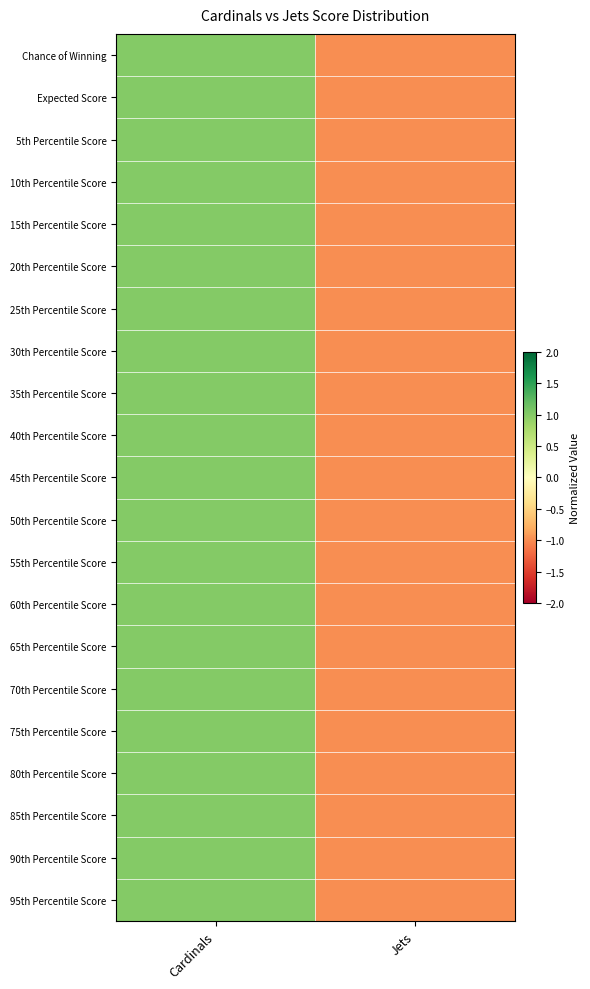

Reading left to right, extract all data points from this chart.

Chance of Winning: Cardinals=1	Jets=-1
Expected Score: Cardinals=1	Jets=-1
5th Percentile Score: Cardinals=1	Jets=-1
10th Percentile Score: Cardinals=1	Jets=-1
15th Percentile Score: Cardinals=1	Jets=-1
20th Percentile Score: Cardinals=1	Jets=-1
25th Percentile Score: Cardinals=1	Jets=-1
30th Percentile Score: Cardinals=1	Jets=-1
35th Percentile Score: Cardinals=1	Jets=-1
40th Percentile Score: Cardinals=1	Jets=-1
45th Percentile Score: Cardinals=1	Jets=-1
50th Percentile Score: Cardinals=1	Jets=-1
55th Percentile Score: Cardinals=1	Jets=-1
60th Percentile Score: Cardinals=1	Jets=-1
65th Percentile Score: Cardinals=1	Jets=-1
70th Percentile Score: Cardinals=1	Jets=-1
75th Percentile Score: Cardinals=1	Jets=-1
80th Percentile Score: Cardinals=1	Jets=-1
85th Percentile Score: Cardinals=1	Jets=-1
90th Percentile Score: Cardinals=1	Jets=-1
95th Percentile Score: Cardinals=1	Jets=-1